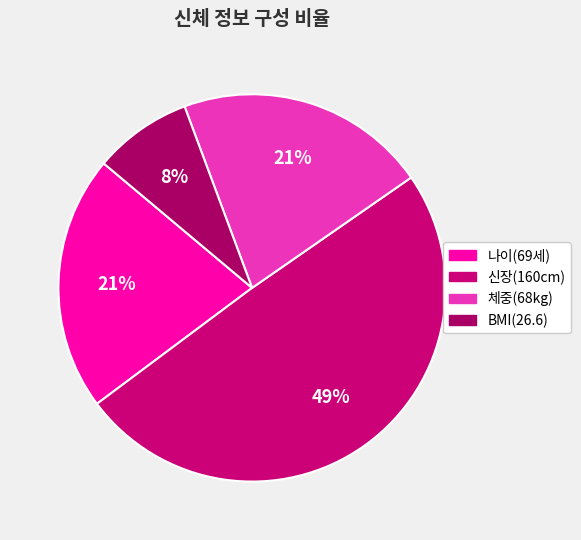

Does any single category account for the majority?

No